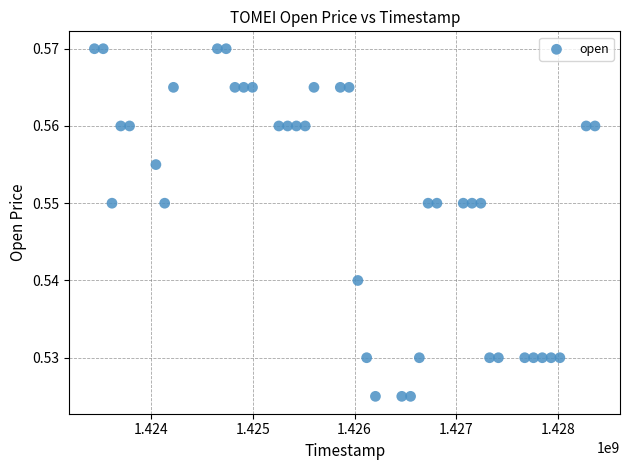

What is the range of X values (max minus min)?

4924800.0